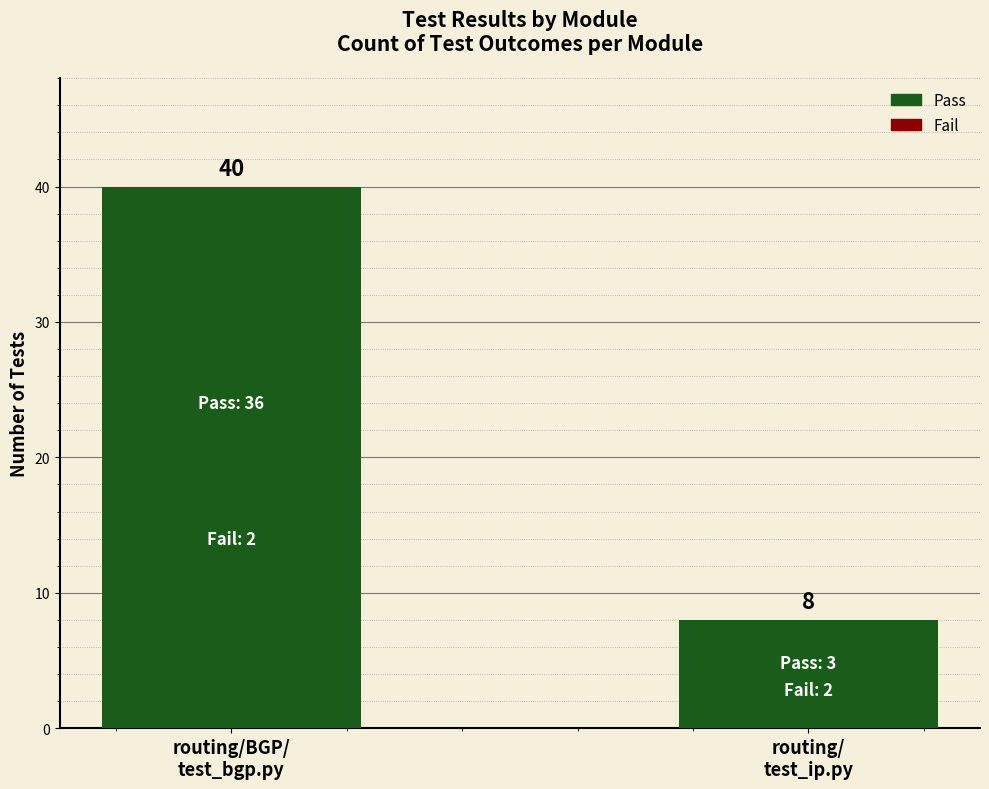

Is it true that the value at routing/BGP/
test_bgp.py is 40?

True